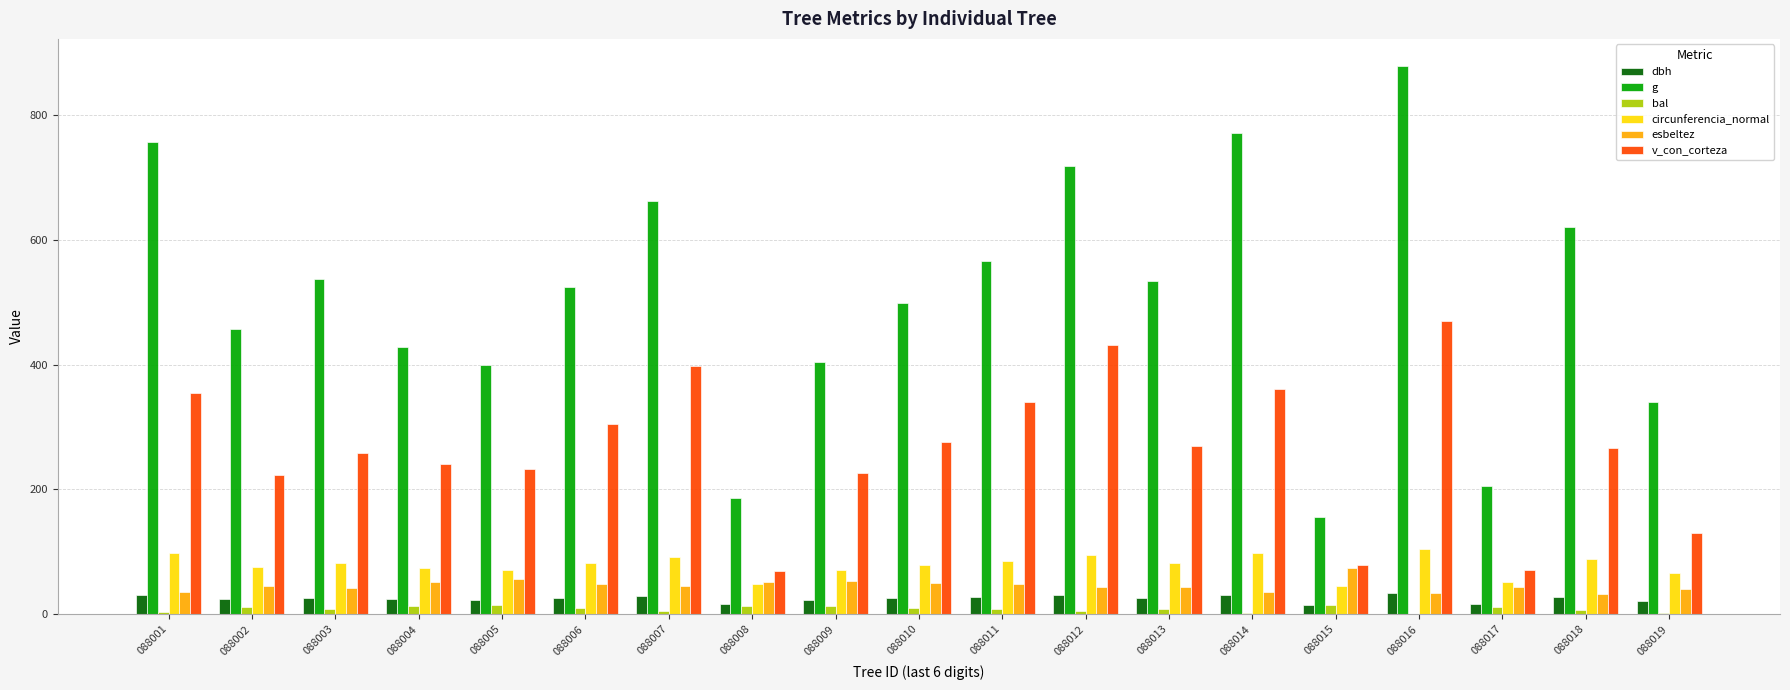

What is the sum of all esbeltez values?

873.0